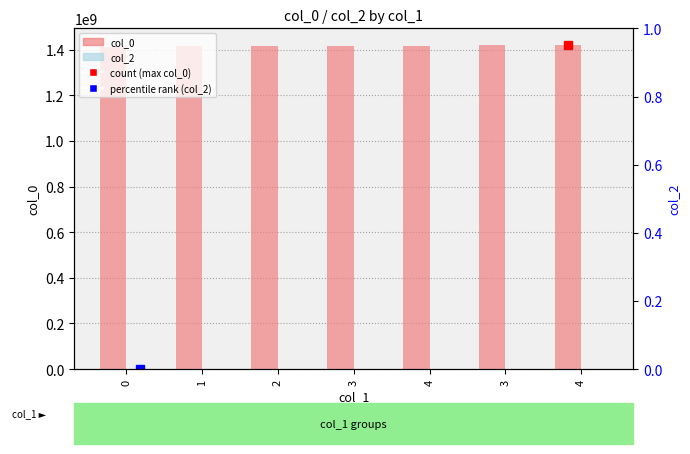

Reading right to left, what are all the values shown in this chart?

col_0: 4=1421949737	3=1421096537	4=1416970935	3=1416938527	2=1416931330	1=1416870127	0=1413561527
col_2: 4=0	3=0	4=0	3=0	2=0	1=0	0=0